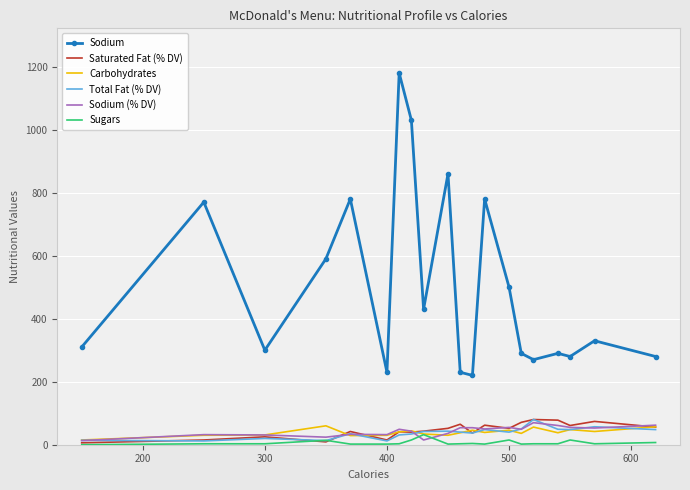

True or false: Sodium has more than 0 points higher than both neighbors.

True